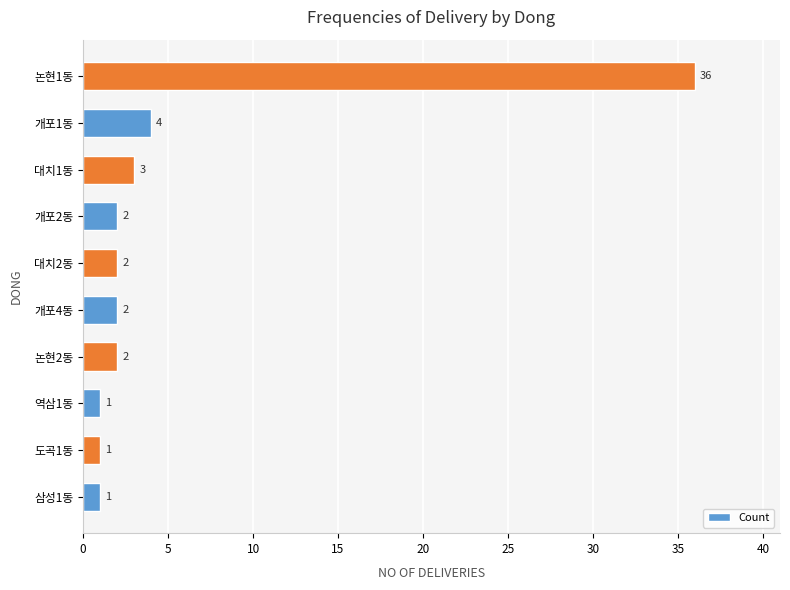

The chart shows a value of 4 at 개포4동. True or false?

False